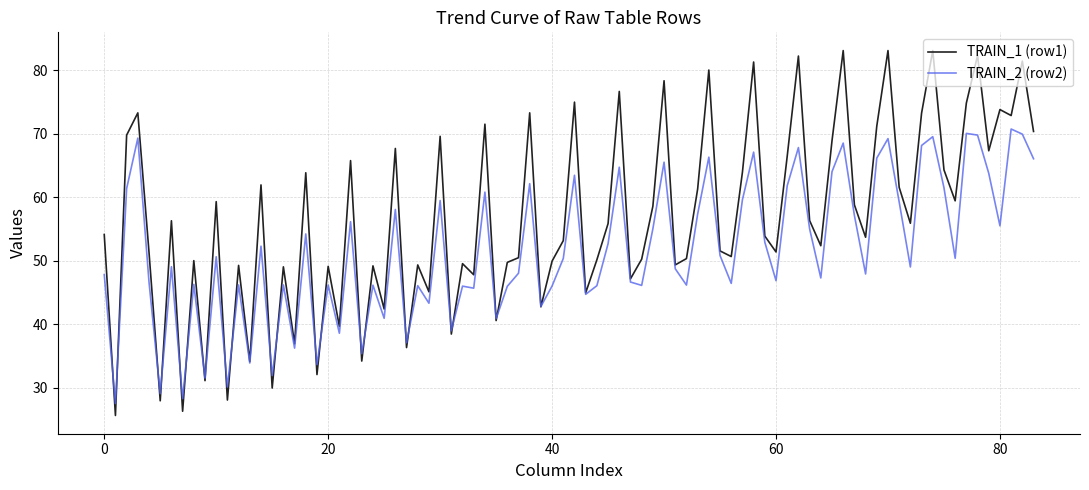

List the series in order of their peak value, lowest first.

TRAIN_2 (row2), TRAIN_1 (row1)